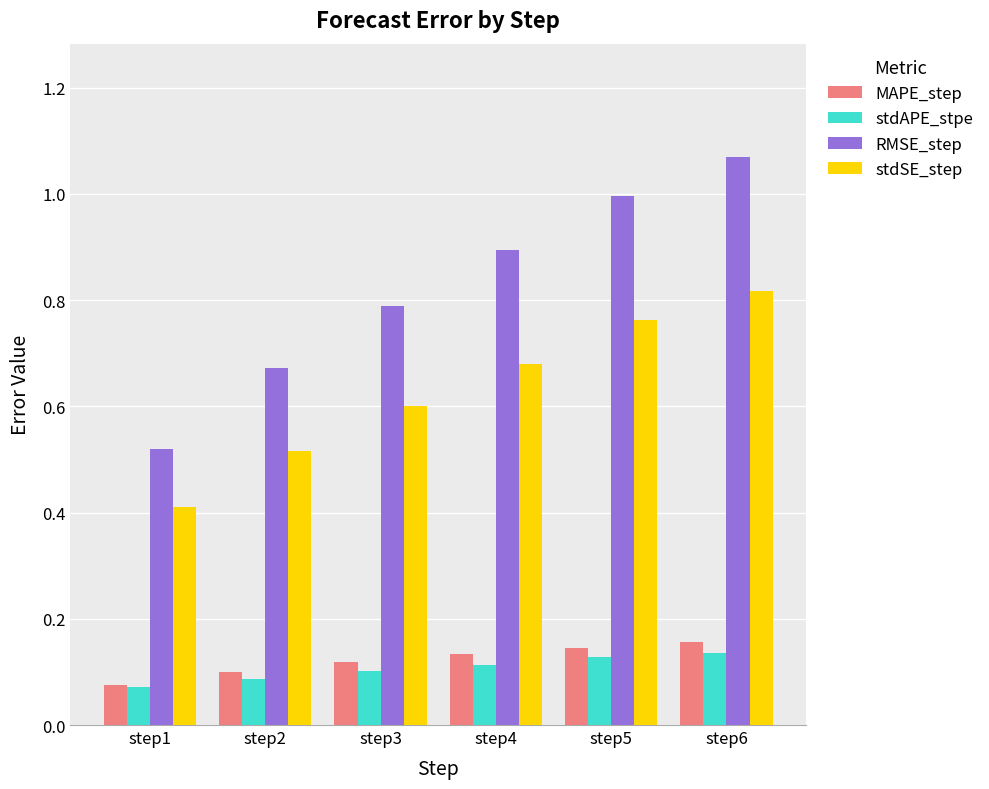

Which series has the largest range (max minus min)?

RMSE_step